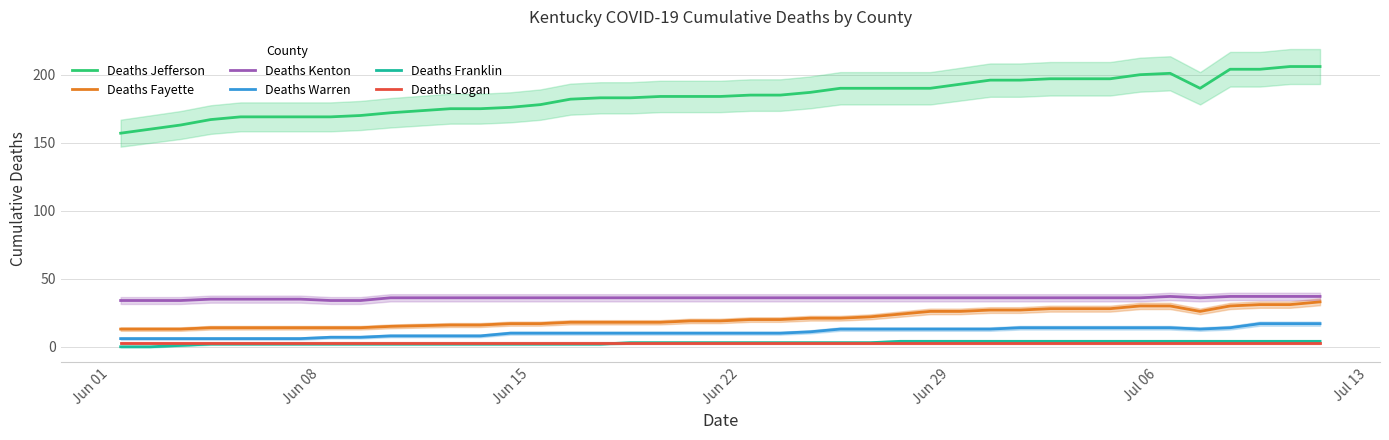

Which series has the widest spread of values?

Deaths Jefferson